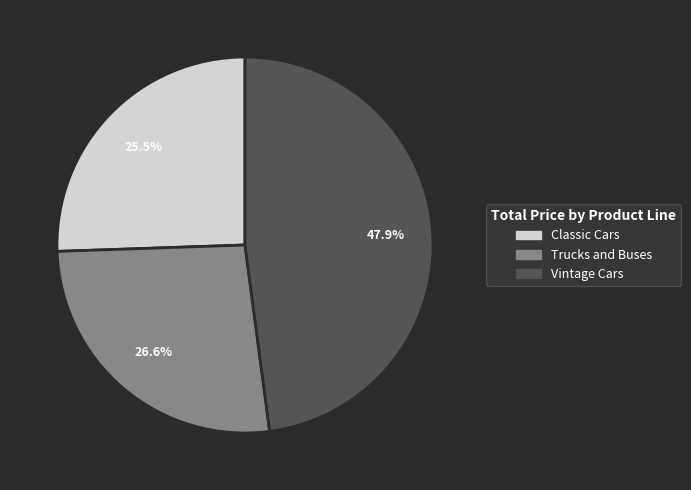

Is there a majority slice in this chart?

No